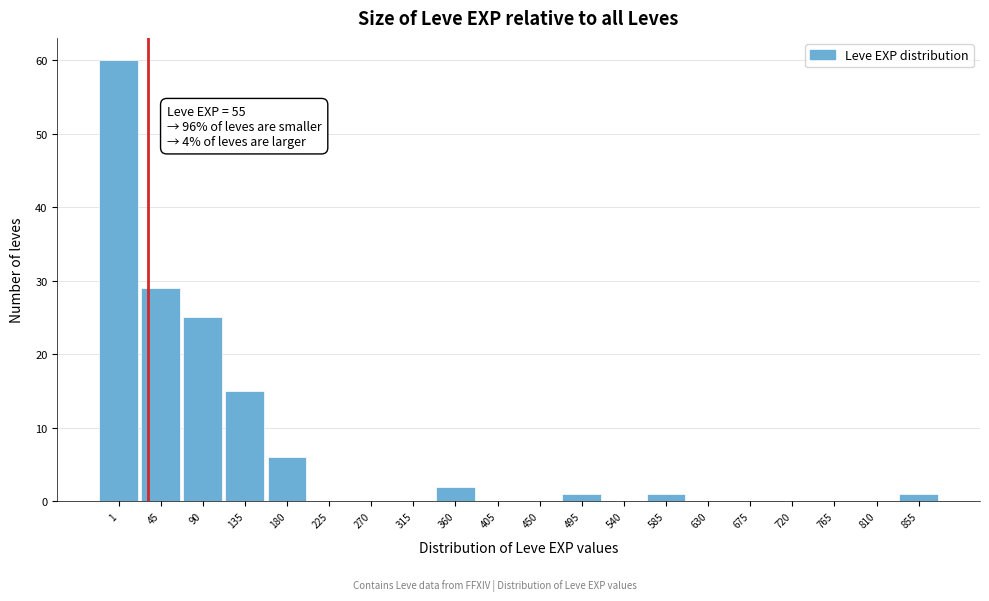

Reading left to right, transcribe all the data shown in this chart.

1=60	45=29	90=25	135=15	180=6	225=0	270=0	315=0	360=2	405=0	450=0	495=1	540=0	585=1	630=0	675=0	720=0	765=0	810=0	855=1